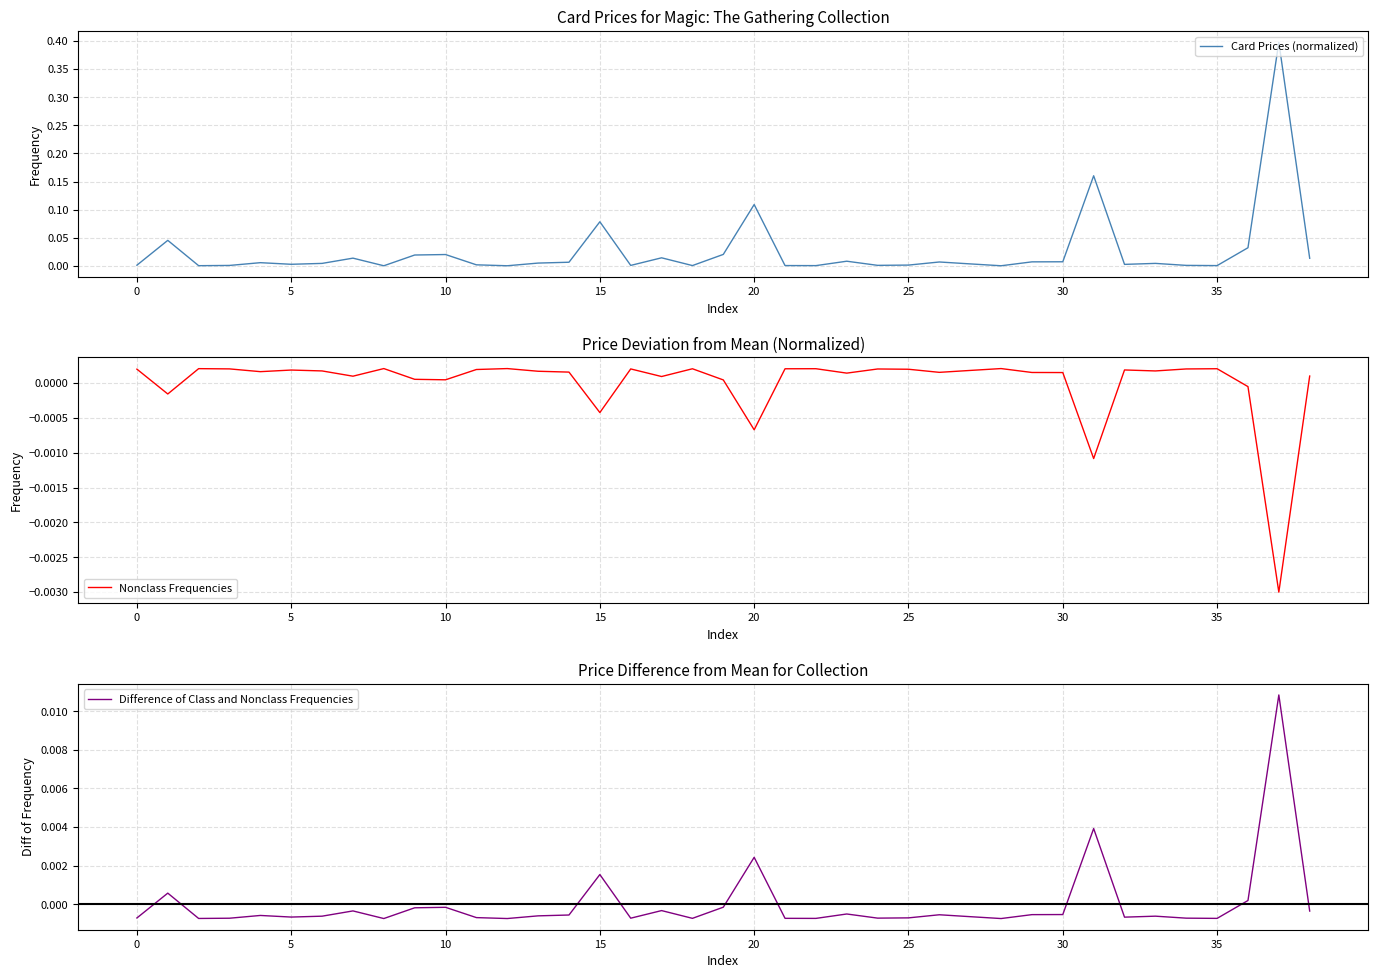

How many lines are shown in the chart?

3